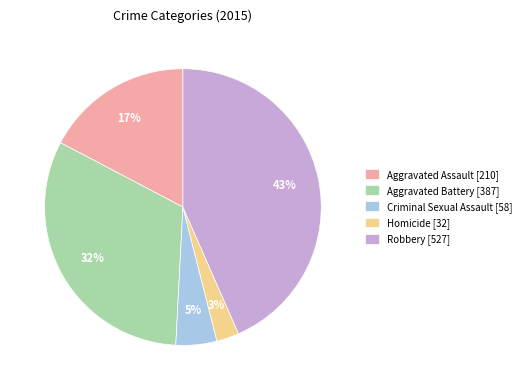

How many slices are in this pie chart?

5